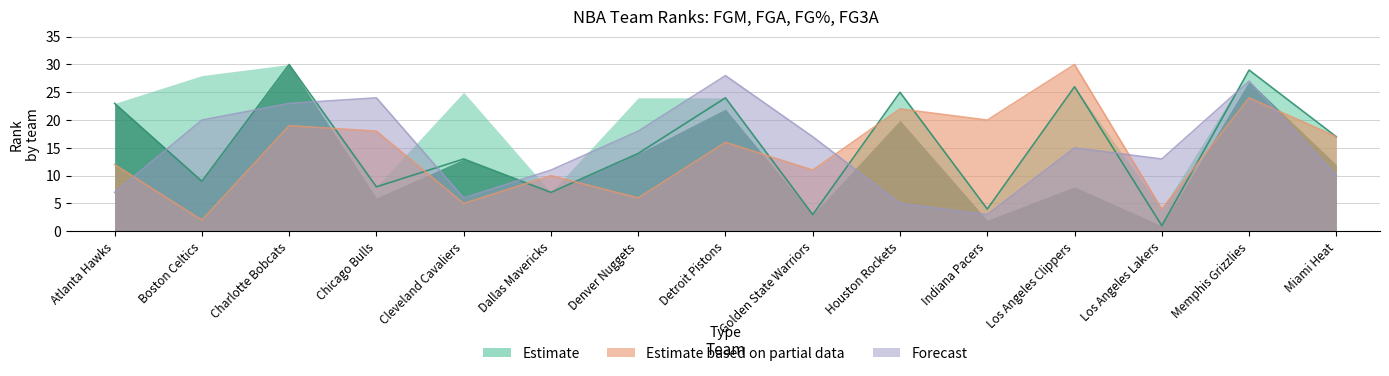

Does the chart display data point markers on the line(s)?

No